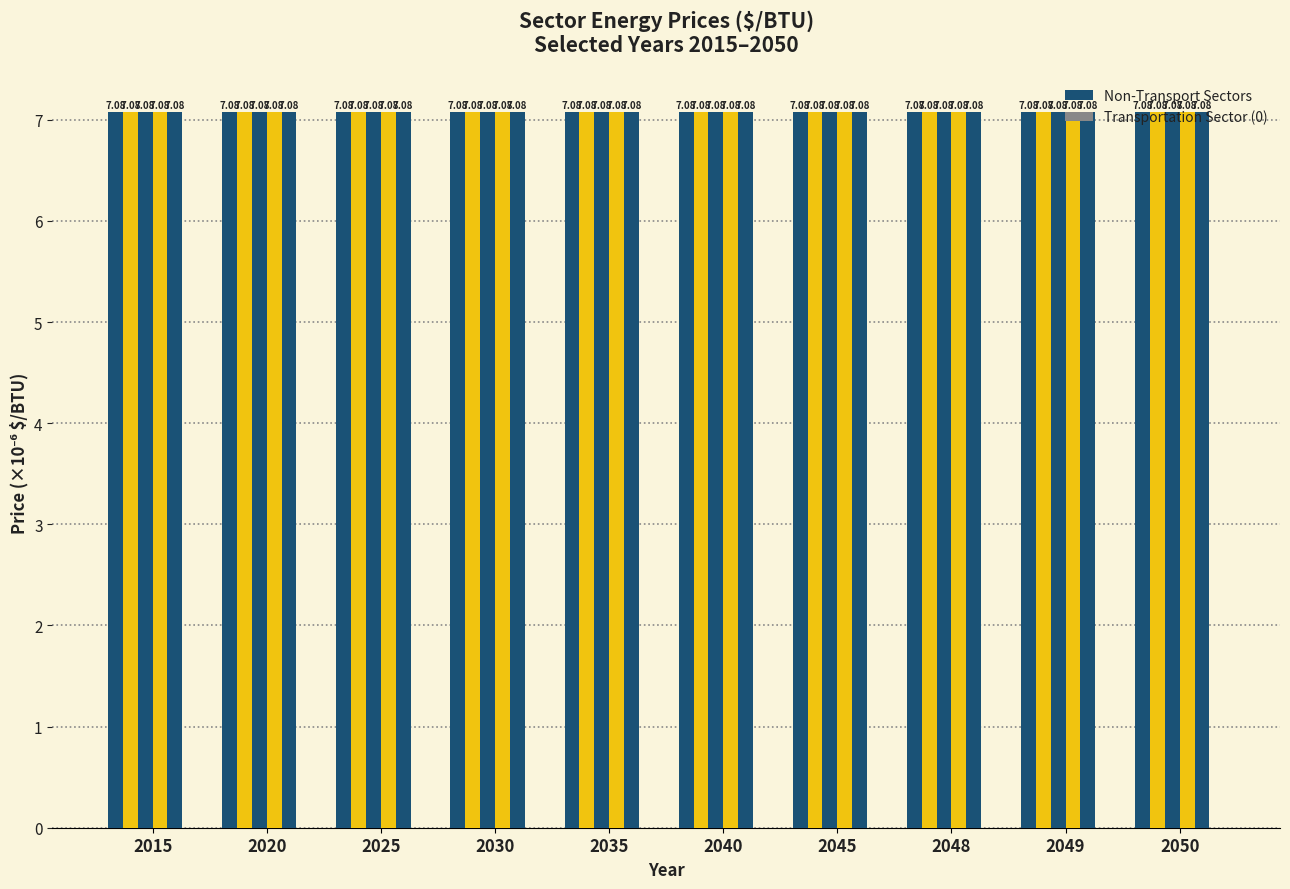

The Industry Sector Price ($/BTU) series shows 7.1 at 2045. True or false?

True